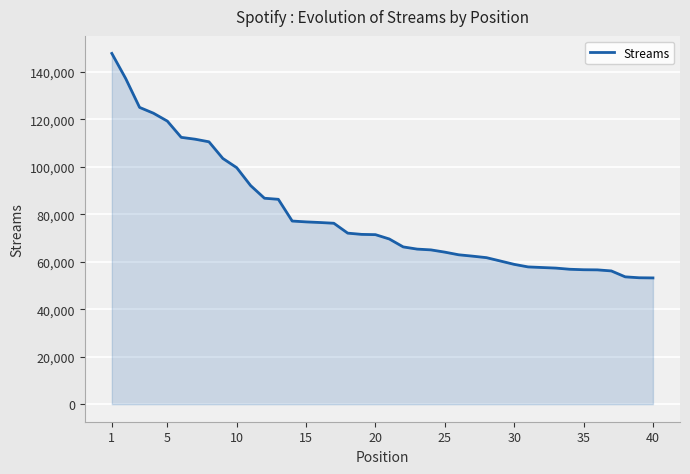

What is the smallest value displayed?

53197